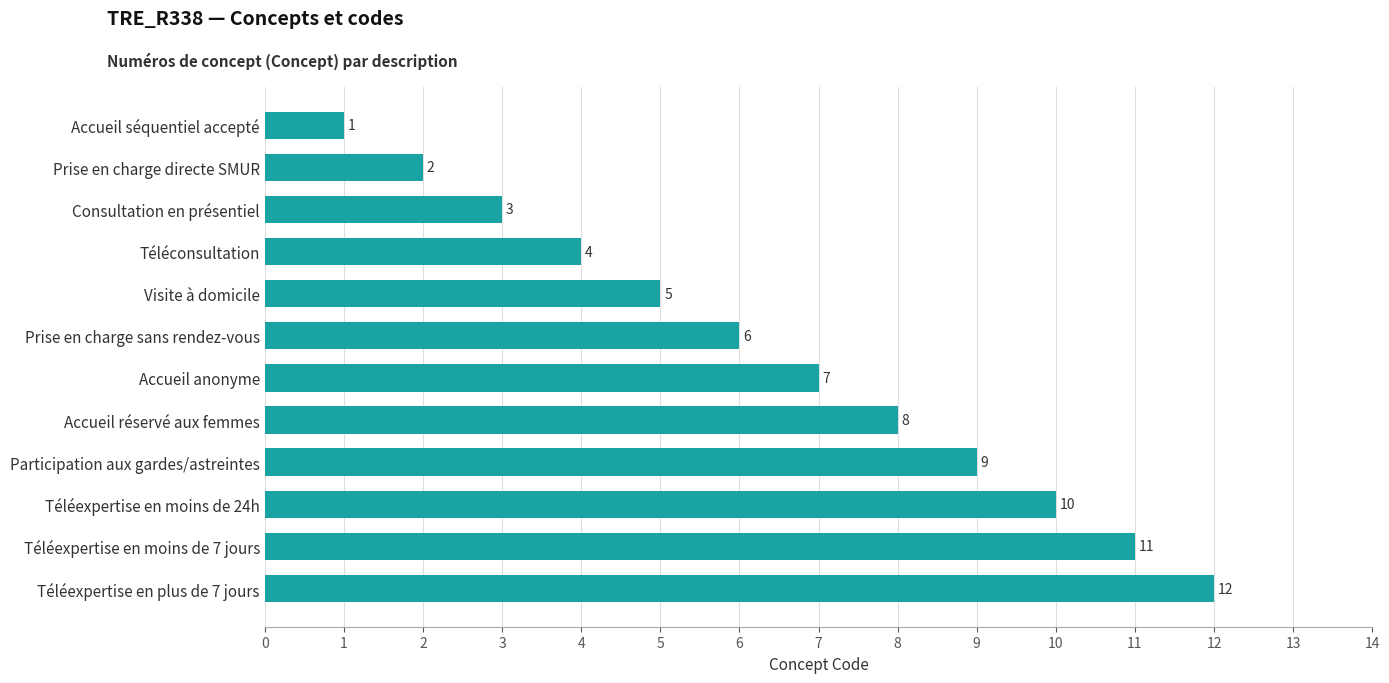

What is the difference between the maximum and second lowest values?

10